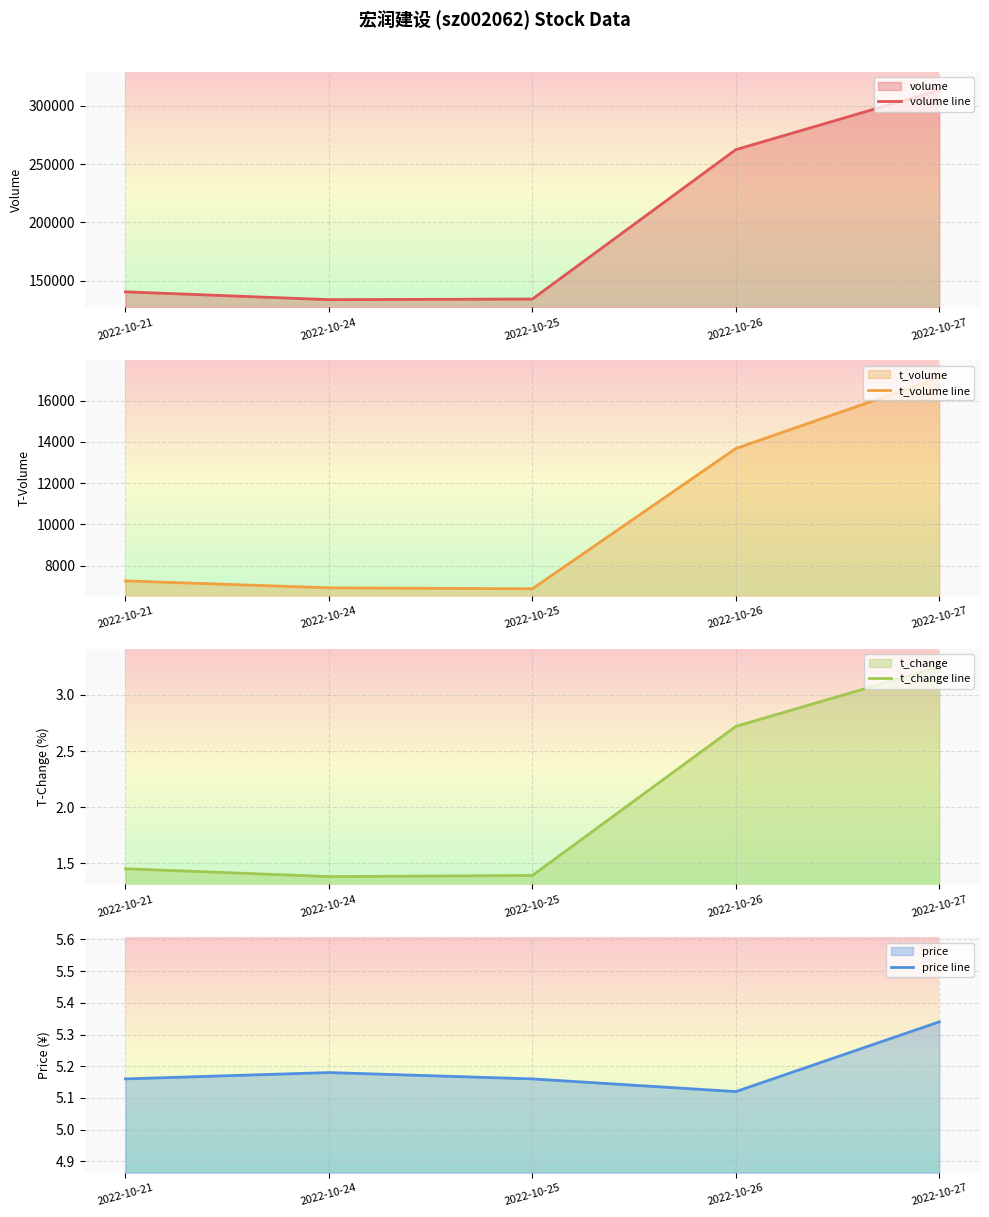

Reading left to right, what are all the values shown in this chart?

volume line: 140333.0	133602.0	134136.0	262471.0	313619.0
t_volume line: 7256.0	6919.0	6872.0	13676.0	17097.0
t_change line: 1.4	1.4	1.4	2.7	3.2
price line: 5.2	5.2	5.2	5.1	5.3